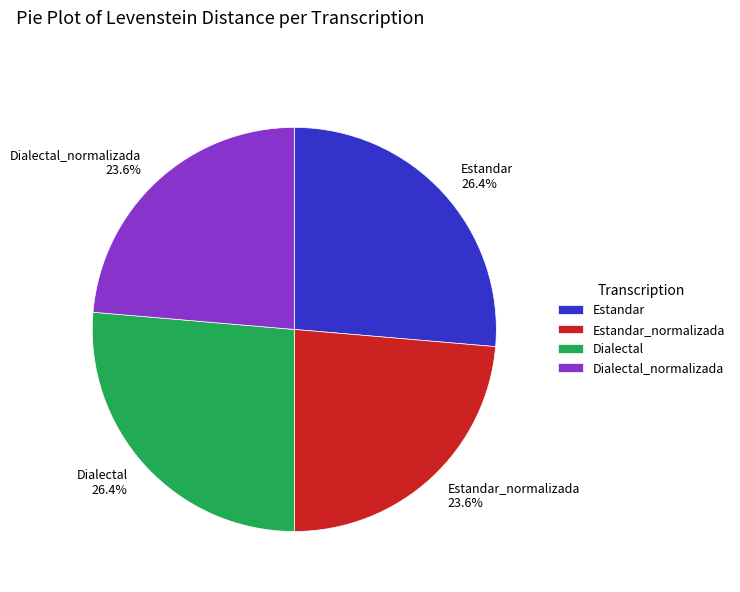

Does any single category account for the majority?

No